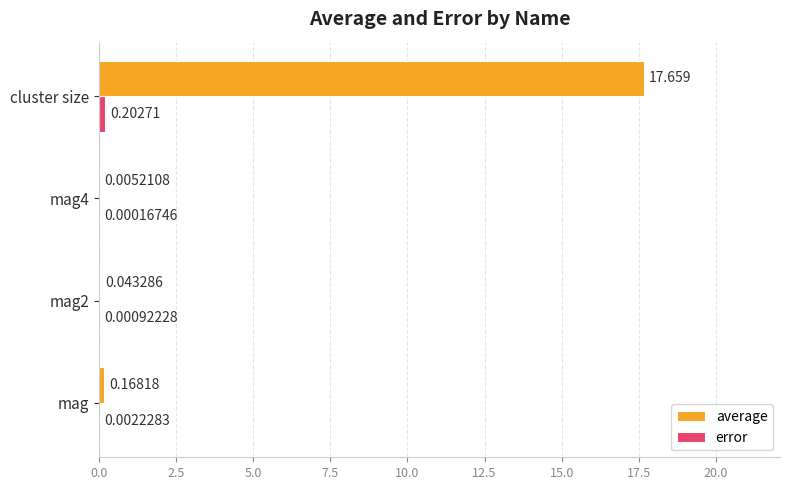

At which category does the chart reach its peak across all series?

cluster size